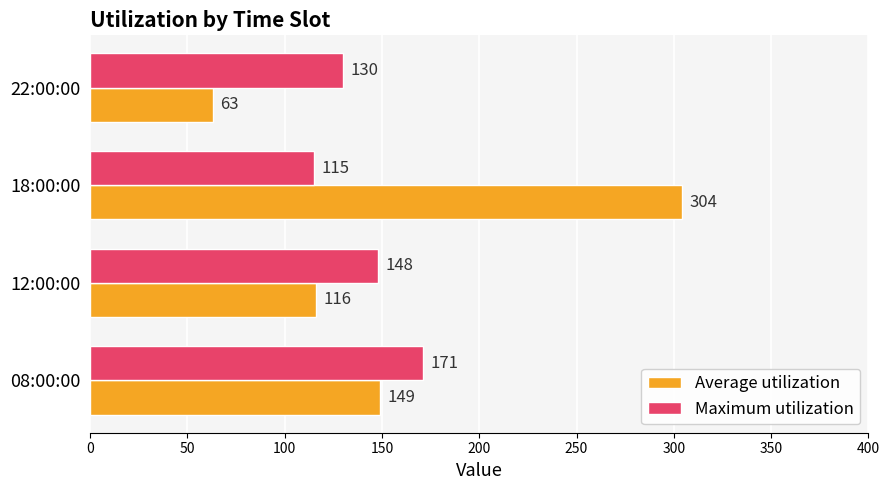

List the series in order of their overall mean, highest first.

Average utilization, Maximum utilization